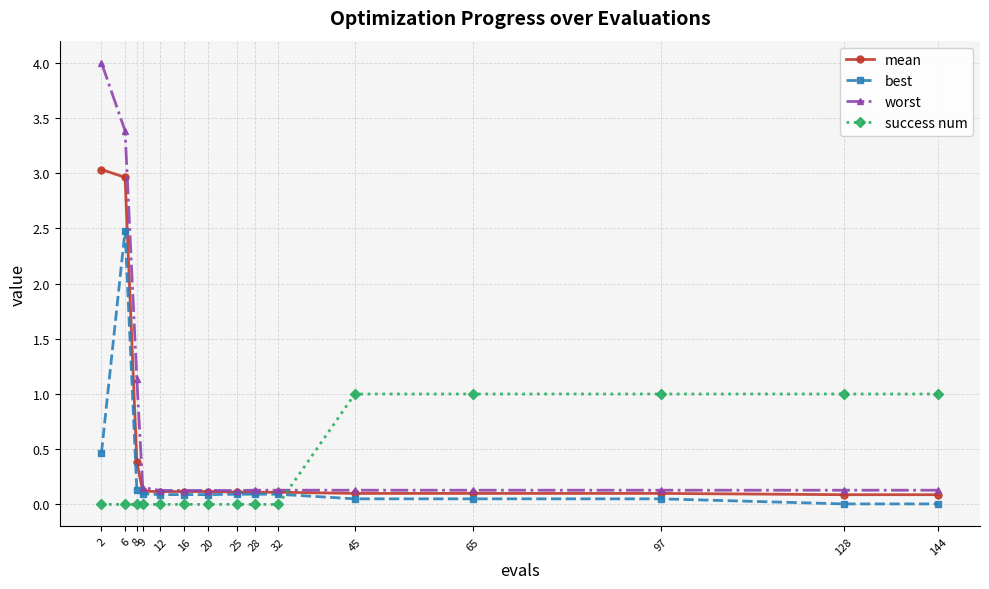

How many times do mean and success num cross each other?

1